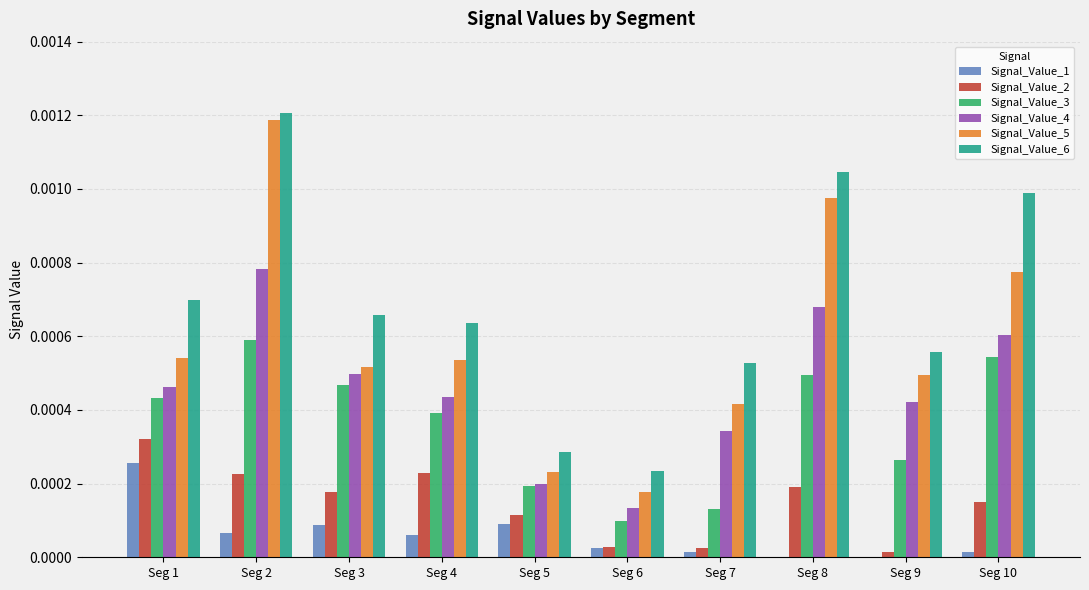

Does the chart contain stacked bars?

No